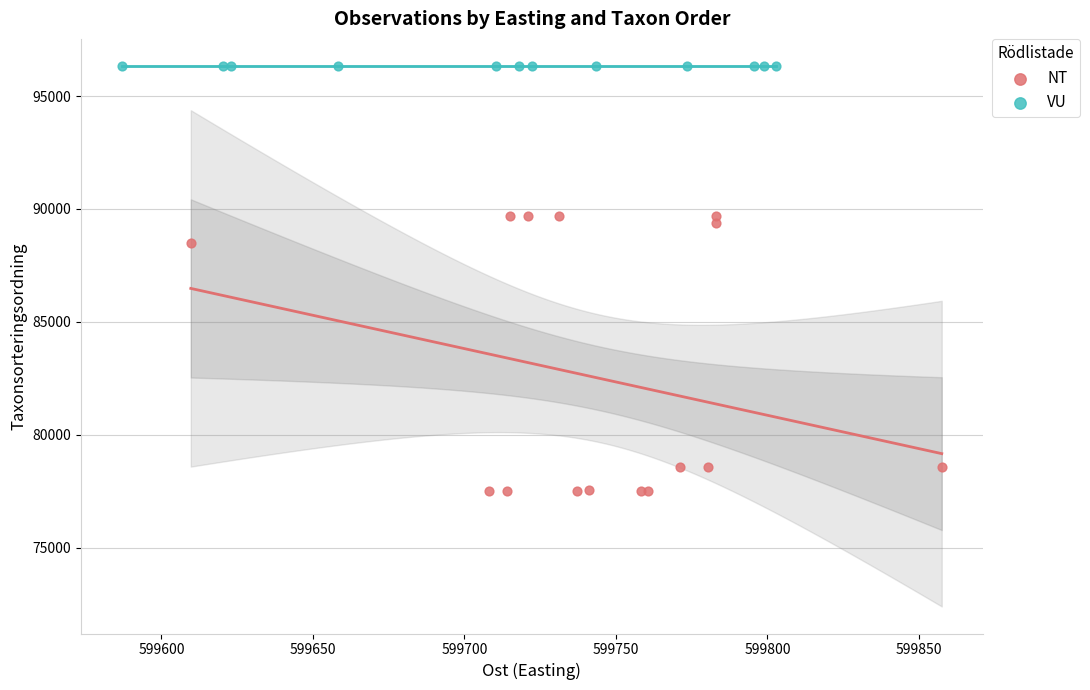

Which series contains the highest Y value?

VU